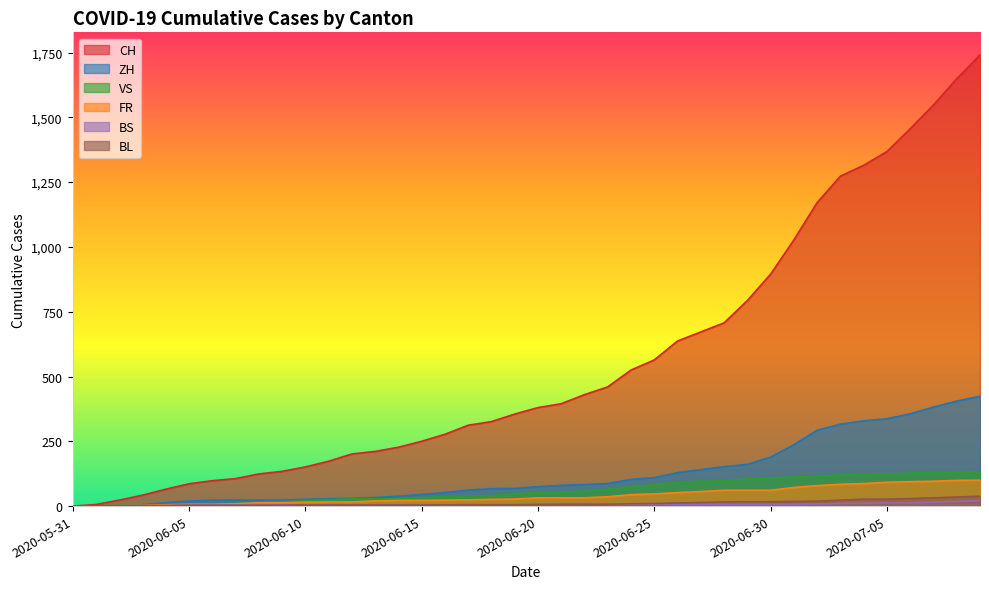

Reading right to left, transcribe all the data shown in this chart.

CH: 2020-07-09=1741	2020-07-08=1649	2020-07-07=1548	2020-07-06=1456	2020-07-05=1368	2020-07-04=1315	2020-07-03=1273	2020-07-02=1171	2020-07-01=1027	2020-06-30=895	2020-06-29=793	2020-06-28=707	2020-06-27=672	2020-06-26=637	2020-06-25=564	2020-06-24=525	2020-06-23=460	2020-06-22=430	2020-06-21=395	2020-06-20=380	2020-06-19=355	2020-06-18=326	2020-06-17=312	2020-06-16=277	2020-06-15=250	2020-06-14=227	2020-06-13=211	2020-06-12=201	2020-06-11=173	2020-06-10=151	2020-06-09=134	2020-06-08=124	2020-06-07=106	2020-06-06=98	2020-06-05=86	2020-06-04=65	2020-06-03=42	2020-06-02=23	2020-06-01=6	2020-05-31=0
ZH: 2020-07-09=424	2020-07-08=405	2020-07-07=382	2020-07-06=356	2020-07-05=337	2020-07-04=329	2020-07-03=316	2020-07-02=293	2020-07-01=237	2020-06-30=189	2020-06-29=161	2020-06-28=152	2020-06-27=141	2020-06-26=129	2020-06-25=110	2020-06-24=103	2020-06-23=87	2020-06-22=83	2020-06-21=80	2020-06-20=75	2020-06-19=68	2020-06-18=67	2020-06-17=62	2020-06-16=52	2020-06-15=45	2020-06-14=38	2020-06-13=33	2020-06-12=30	2020-06-11=28	2020-06-10=26	2020-06-09=23	2020-06-08=23	2020-06-07=23	2020-06-06=23	2020-06-05=19	2020-06-04=13	2020-06-03=5	2020-06-02=2	2020-06-01=0	2020-05-31=0
VS: 2020-07-09=132	2020-07-08=130	2020-07-07=130	2020-07-06=127	2020-07-05=124	2020-07-04=122	2020-07-03=120	2020-07-02=115	2020-07-01=112	2020-06-30=109	2020-06-29=105	2020-06-28=97	2020-06-27=96	2020-06-26=92	2020-06-25=82	2020-06-24=75	2020-06-23=65	2020-06-22=58	2020-06-21=53	2020-06-20=52	2020-06-19=48	2020-06-18=40	2020-06-17=39	2020-06-16=37	2020-06-15=32	2020-06-14=28	2020-06-13=28	2020-06-12=28	2020-06-11=24	2020-06-10=20	2020-06-09=16	2020-06-08=15	2020-06-07=10	2020-06-06=7	2020-06-05=7	2020-06-04=4	2020-06-03=2	2020-06-02=2	2020-06-01=1	2020-05-31=0
FR: 2020-07-09=100	2020-07-08=99	2020-07-07=96	2020-07-06=94	2020-07-05=92	2020-07-04=87	2020-07-03=84	2020-07-02=79	2020-07-01=72	2020-06-30=61	2020-06-29=61	2020-06-28=61	2020-06-27=56	2020-06-26=52	2020-06-25=47	2020-06-24=44	2020-06-23=36	2020-06-22=32	2020-06-21=32	2020-06-20=32	2020-06-19=27	2020-06-18=26	2020-06-17=24	2020-06-16=23	2020-06-15=22	2020-06-14=22	2020-06-13=20	2020-06-12=16	2020-06-11=16	2020-06-10=15	2020-06-09=13	2020-06-08=13	2020-06-07=9	2020-06-06=7	2020-06-05=7	2020-06-04=5	2020-06-03=3	2020-06-02=2	2020-06-01=0	2020-05-31=0
BS: 2020-07-09=21	2020-07-08=18	2020-07-07=15	2020-07-06=12	2020-07-05=12	2020-07-04=11	2020-07-03=10	2020-07-02=8	2020-07-01=7	2020-06-30=7	2020-06-29=7	2020-06-28=7	2020-06-27=7	2020-06-26=7	2020-06-25=7	2020-06-24=7	2020-06-23=7	2020-06-22=7	2020-06-21=7	2020-06-20=7	2020-06-19=7	2020-06-18=6	2020-06-17=6	2020-06-16=5	2020-06-15=5	2020-06-14=5	2020-06-13=5	2020-06-12=5	2020-06-11=5	2020-06-10=5	2020-06-09=5	2020-06-08=4	2020-06-07=4	2020-06-06=4	2020-06-05=4	2020-06-04=1	2020-06-03=1	2020-06-02=0	2020-06-01=0	2020-05-31=0
BL: 2020-07-09=38	2020-07-08=35	2020-07-07=32	2020-07-06=29	2020-07-05=27	2020-07-04=27	2020-07-03=23	2020-07-02=19	2020-07-01=18	2020-06-30=17	2020-06-29=17	2020-06-28=16	2020-06-27=14	2020-06-26=12	2020-06-25=10	2020-06-24=9	2020-06-23=7	2020-06-22=7	2020-06-21=7	2020-06-20=6	2020-06-19=5	2020-06-18=5	2020-06-17=5	2020-06-16=5	2020-06-15=4	2020-06-14=4	2020-06-13=4	2020-06-12=4	2020-06-11=4	2020-06-10=4	2020-06-09=3	2020-06-08=3	2020-06-07=3	2020-06-06=3	2020-06-05=3	2020-06-04=2	2020-06-03=2	2020-06-02=1	2020-06-01=1	2020-05-31=0